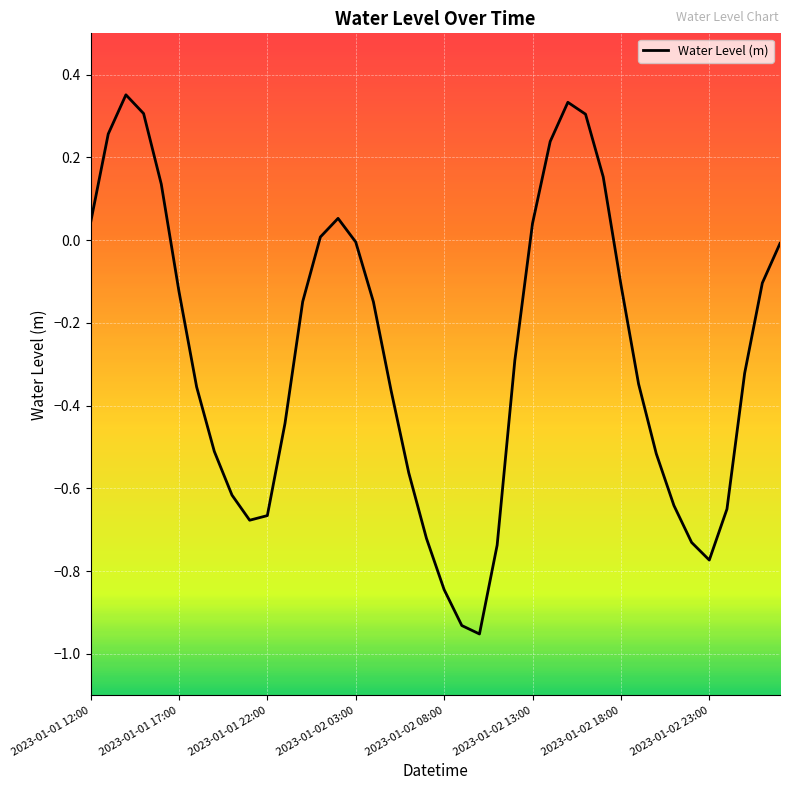

What is the difference between the maximum and minimum values?

1.3